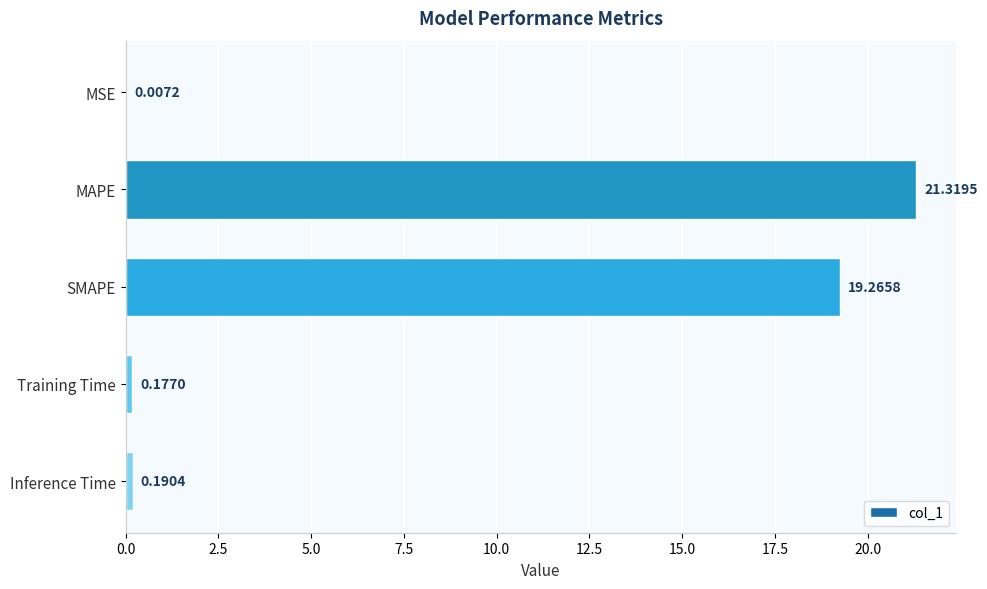

Are the bars grouped side by side (vs. stacked)?

No